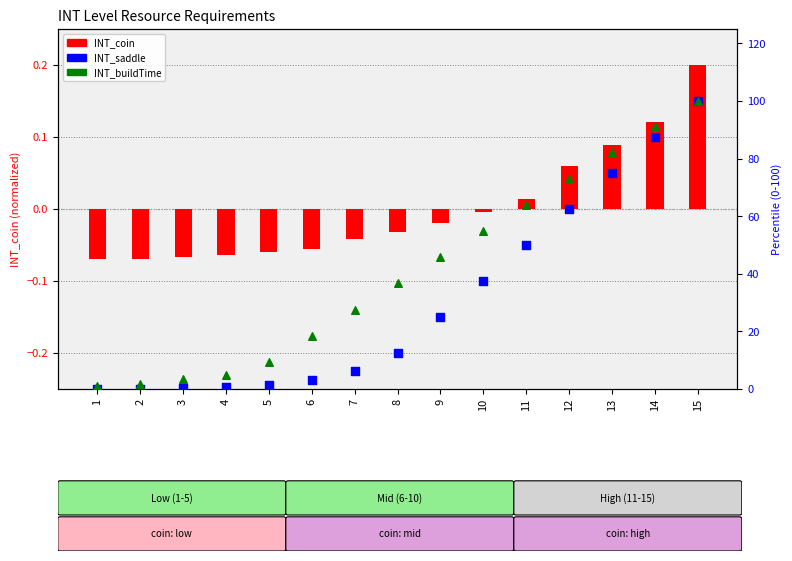

What is the total value across all series at 9?

70.8